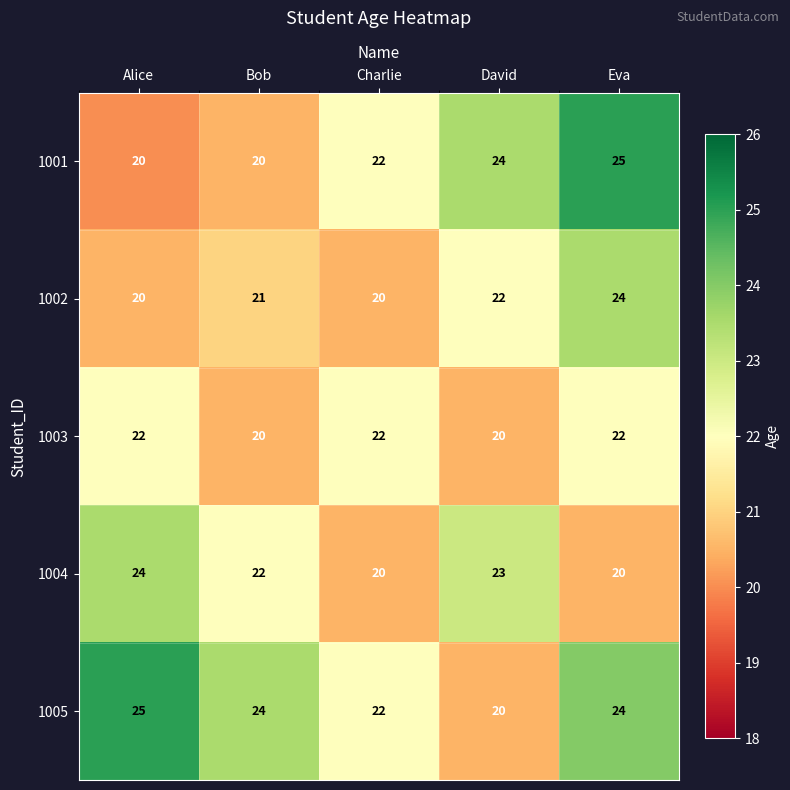

What is the difference between the maximum and minimum values in the 1002 series?

4